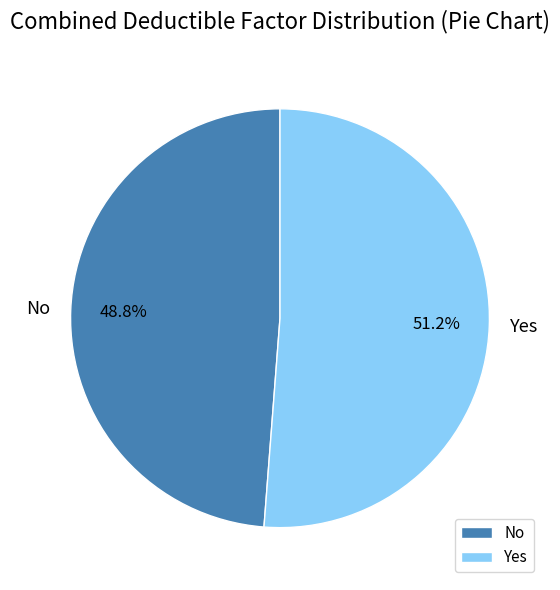

What percentage is the Yes slice, to the nearest percent?

51%